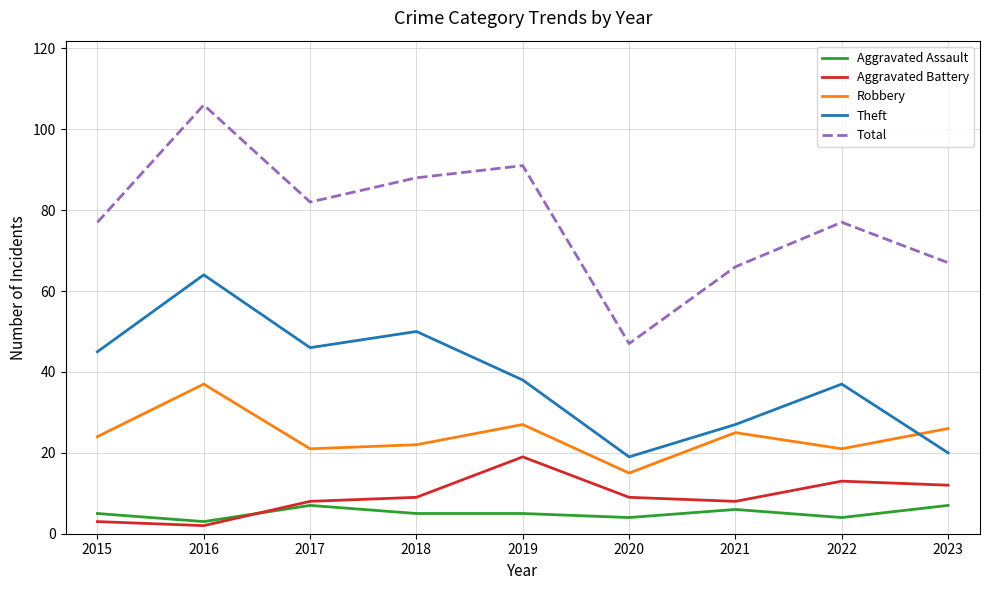

Reading left to right, list all the values displayed in this chart.

Aggravated Assault: 5	3	7	5	5	4	6	4	7
Aggravated Battery: 3	2	8	9	19	9	8	13	12
Robbery: 24	37	21	22	27	15	25	21	26
Theft: 45	64	46	50	38	19	27	37	20
Total: 77	106	82	88	91	47	66	77	67